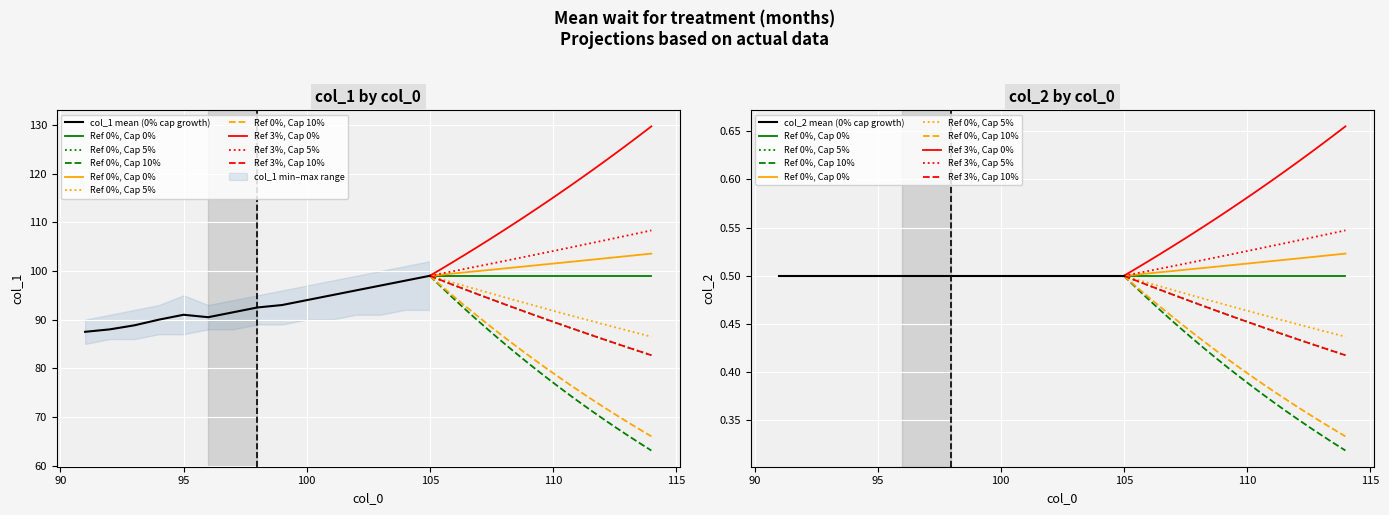

At which category does the data reach its first local valley?

96